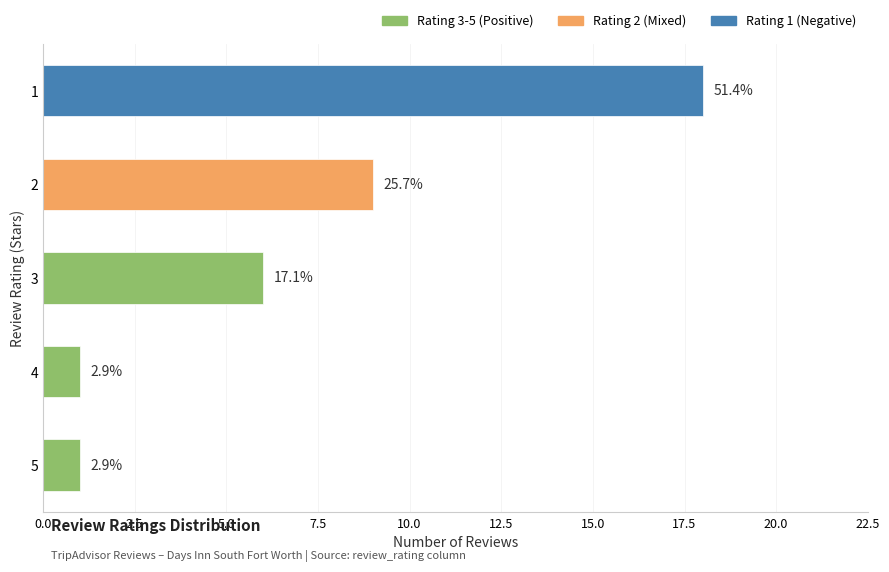

Does the chart contain any negative values?

No